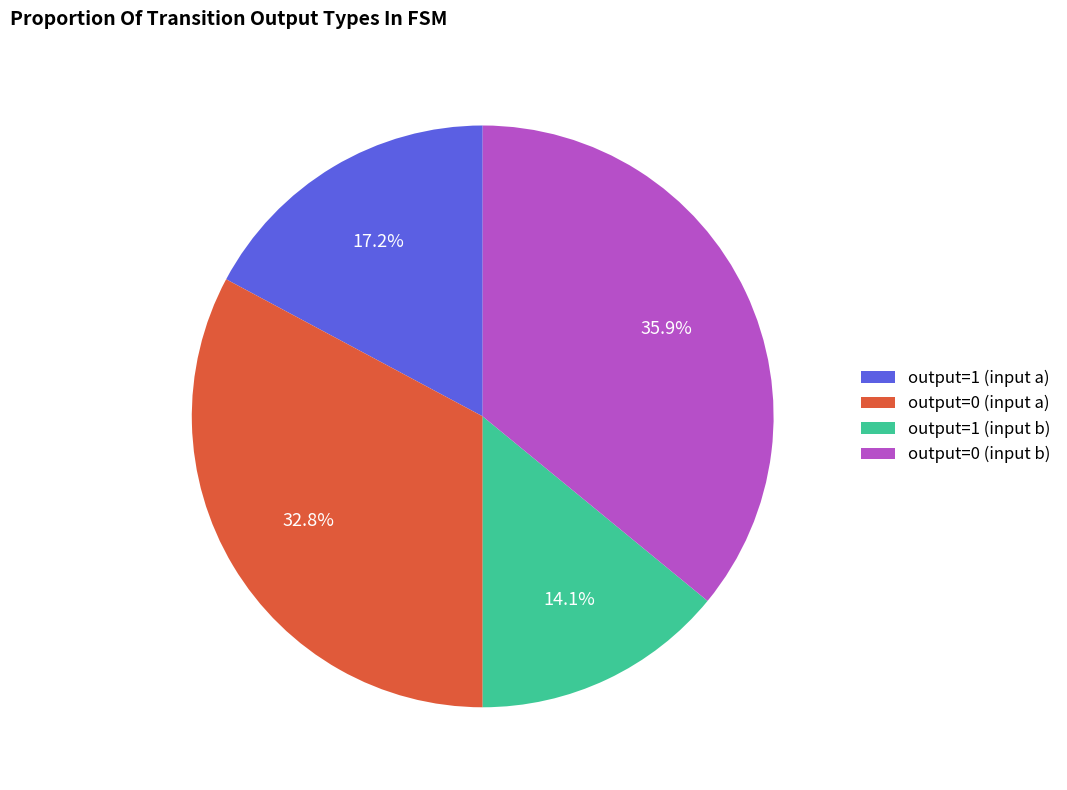

Combined, what portion of the pie is output=0 (input a) and output=1 (input a)?

50.0%